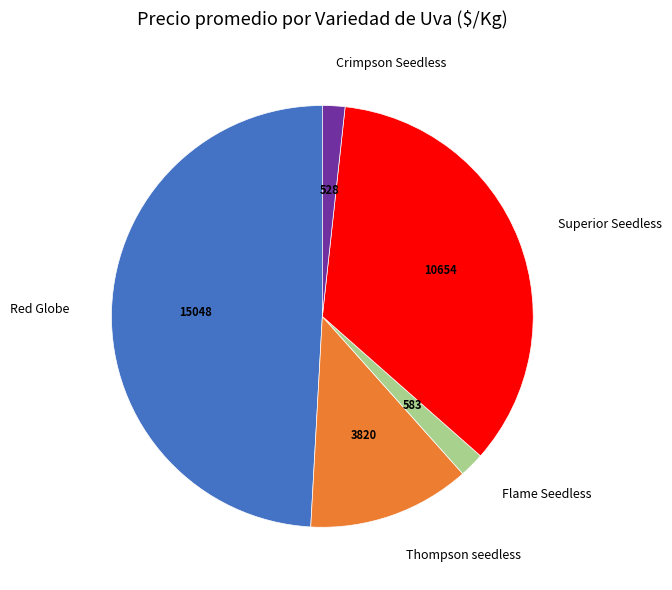

Combined, do Flame Seedless and Red Globe account for over 50%?

Yes